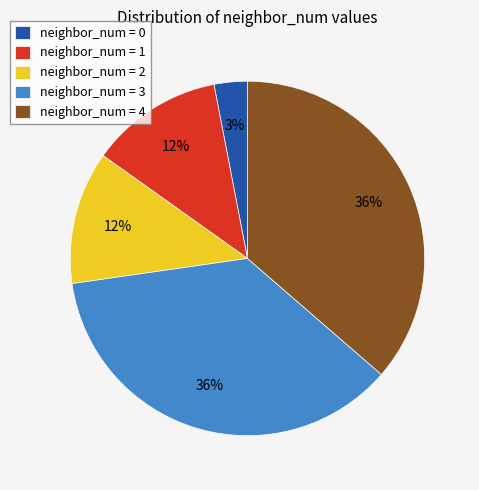

Count the number of slices in the pie.

5